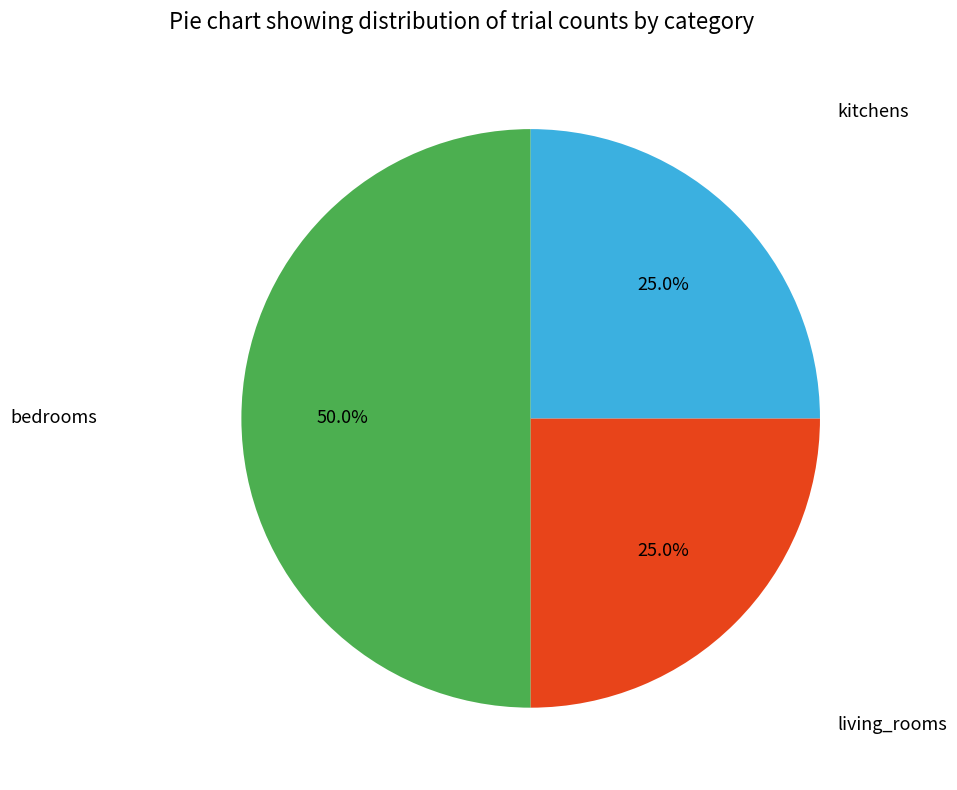

How many segments does this pie chart have?

3